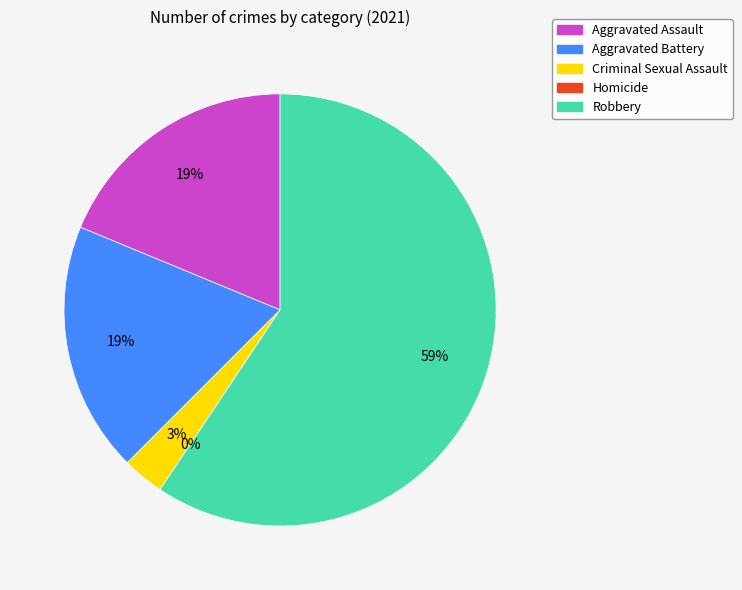

Is it true that Robbery is 53% of the pie?

False